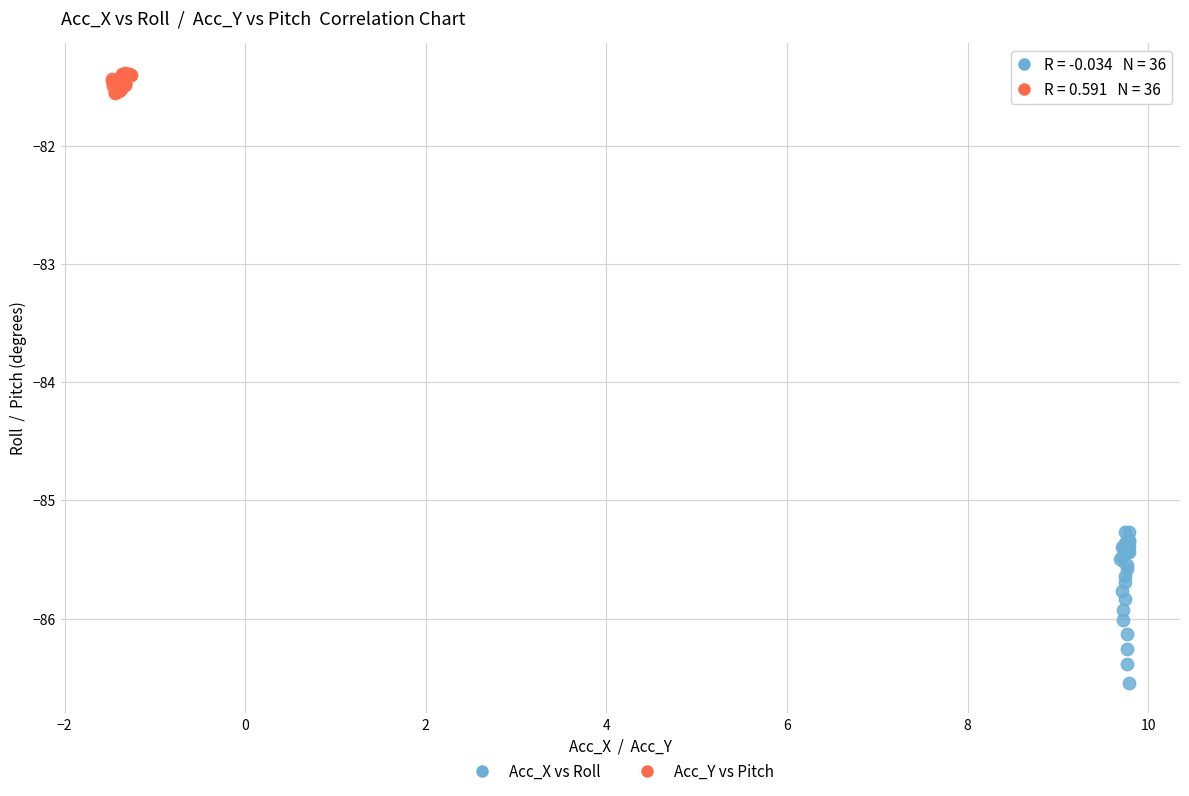

Which series has the largest Y range (max minus min)?

Acc_X vs Roll